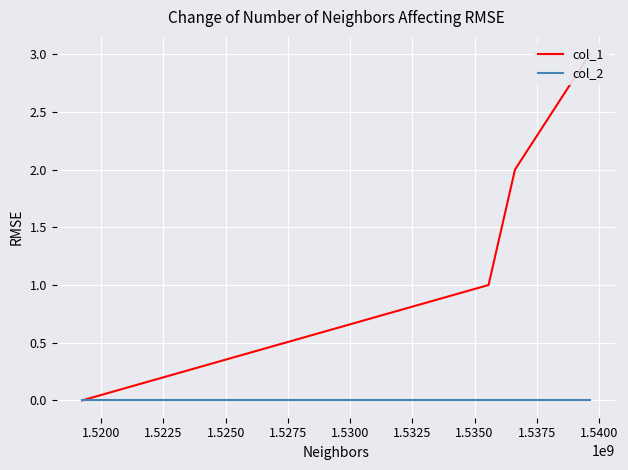

Is this an area chart (filled region under the line)?

No